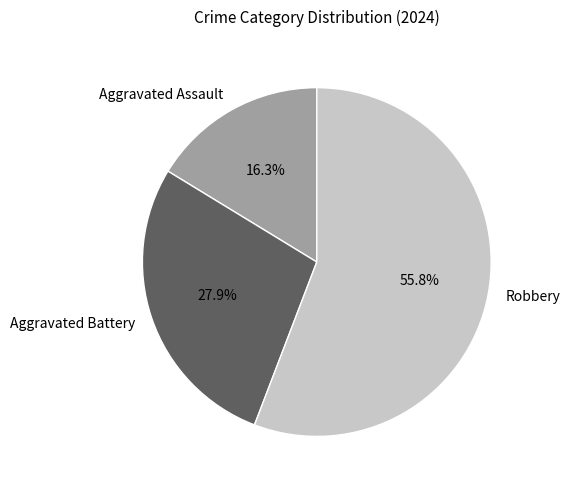

To the nearest percent, what percentage of the pie is Robbery?

56%